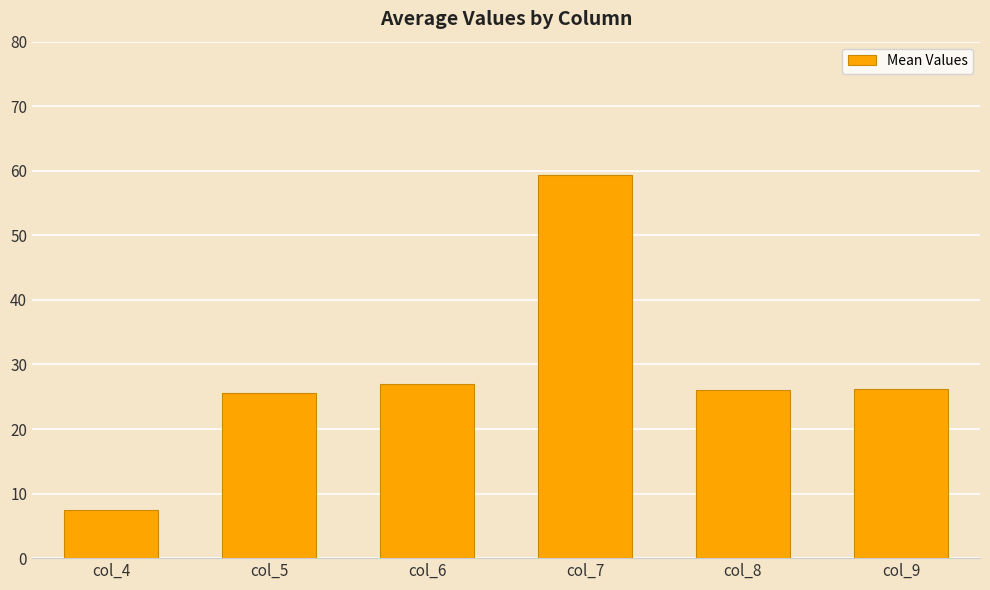

What is the change in value from col_4 to col_9?

+18.9